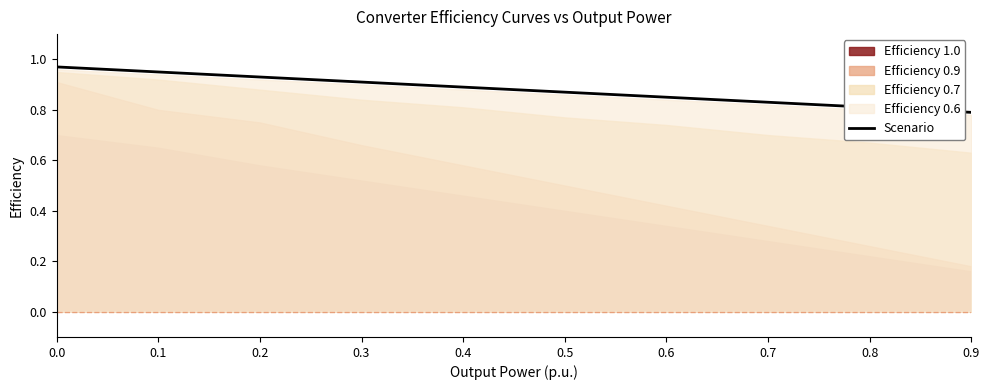

Reading left to right, transcribe all the data shown in this chart.

1.0	0.9	0.9	0.9	0.9	0.9	0.8	0.8	0.8	0.8